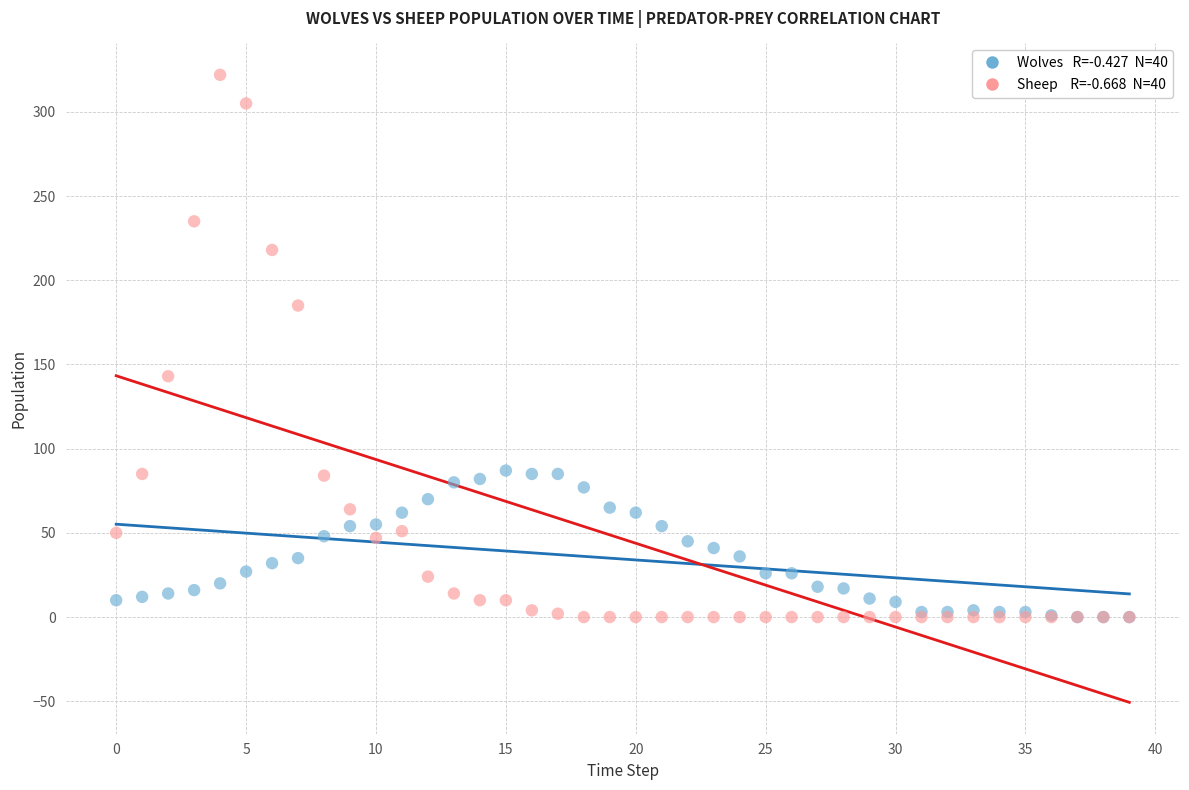

Across all series, what Y value is closest to 161?

143